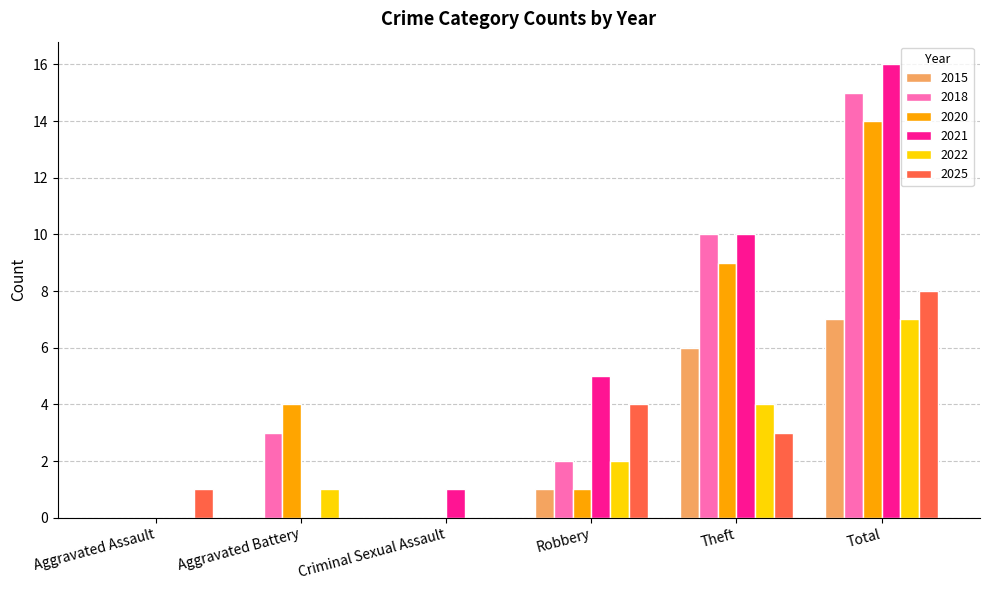

What is the difference between the 2025 values at Criminal Sexual Assault and Total?

8